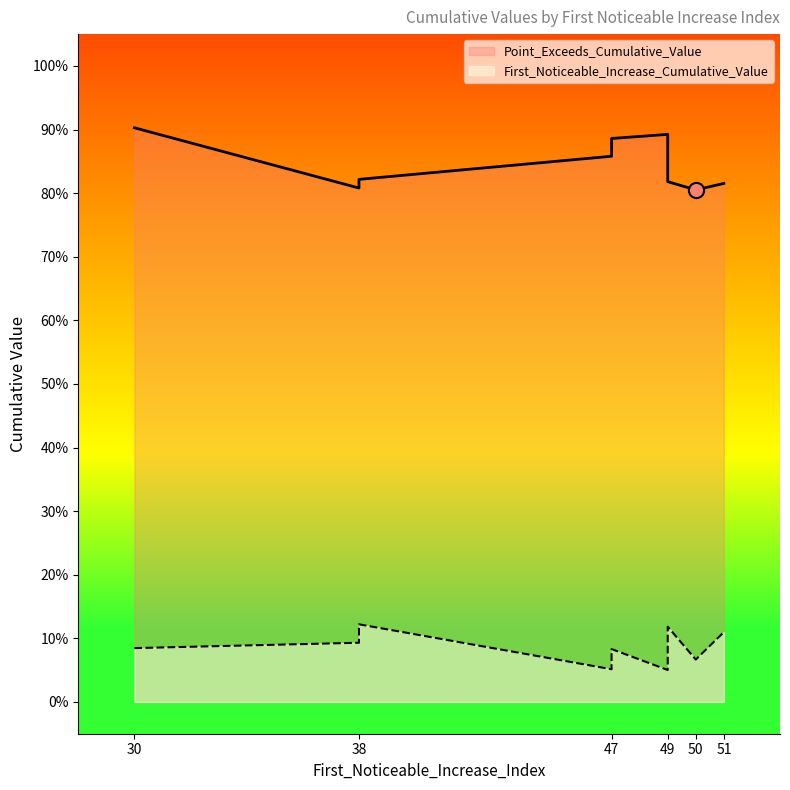

Which series has the largest Y range (max minus min)?

Point_Exceeds_Cumulative_Value